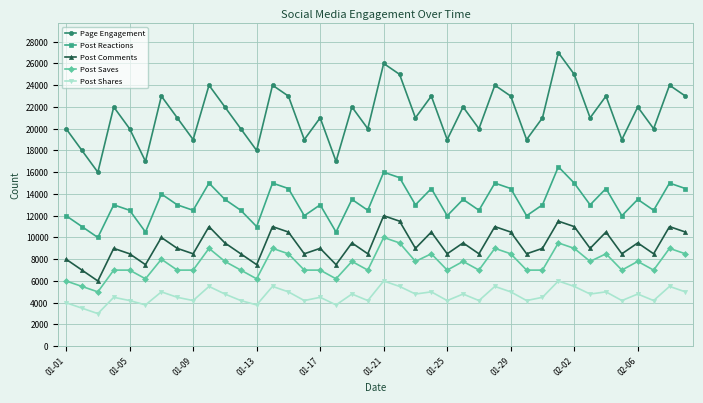

What is the value of the Post Comments point at the 40th from the left?

10500